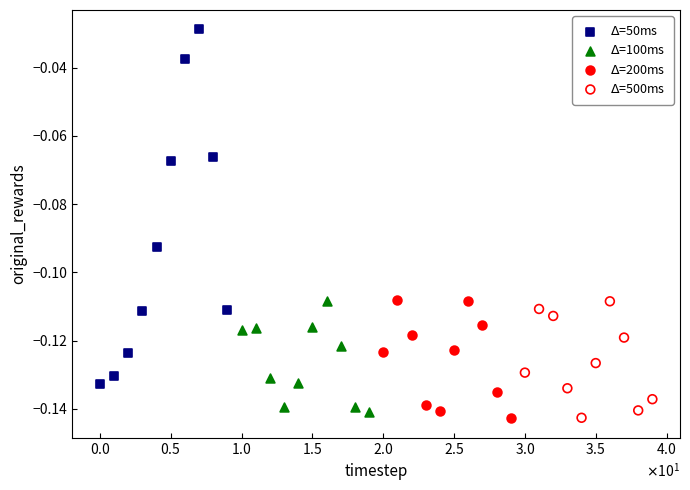

Which series contains the highest Y value?

$\Delta$=50ms